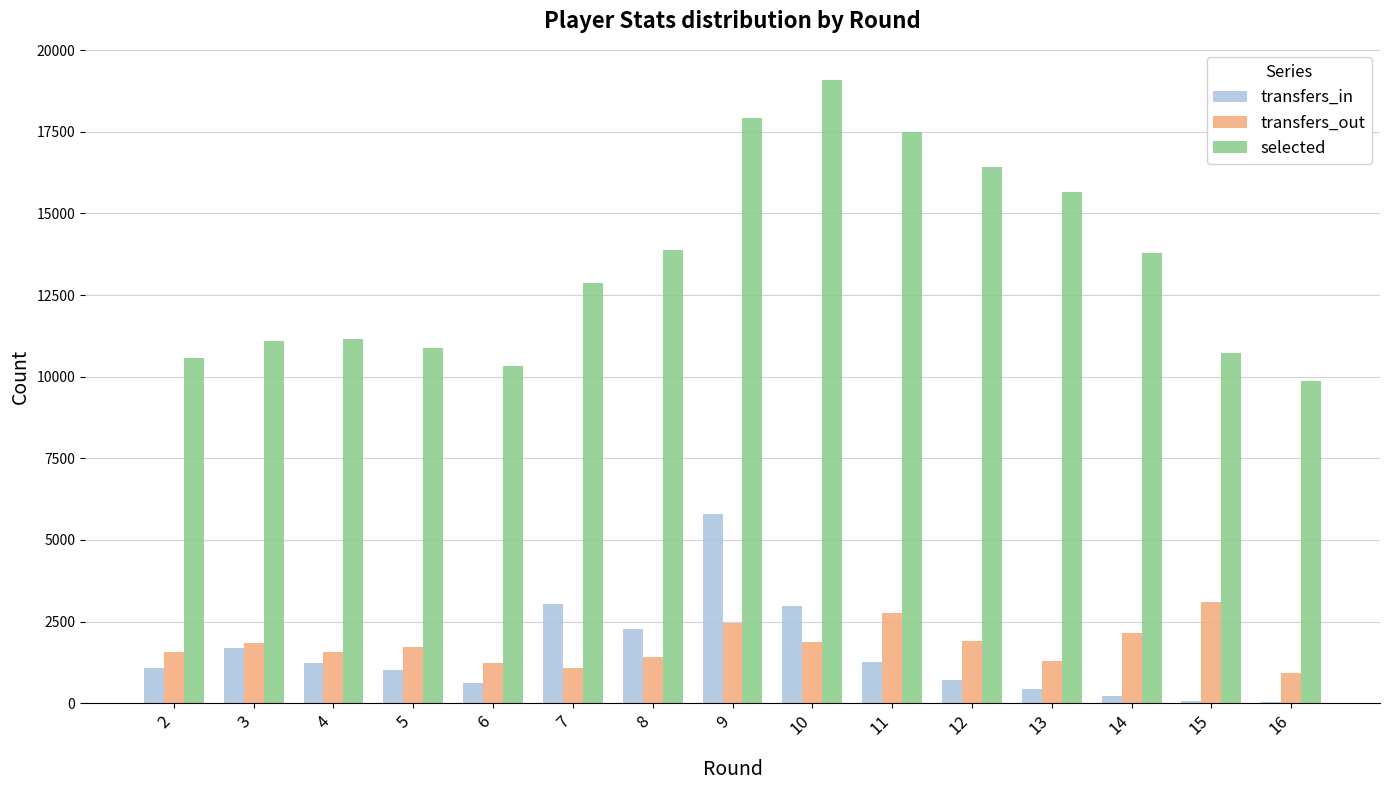

Which series has the widest spread of values?

selected